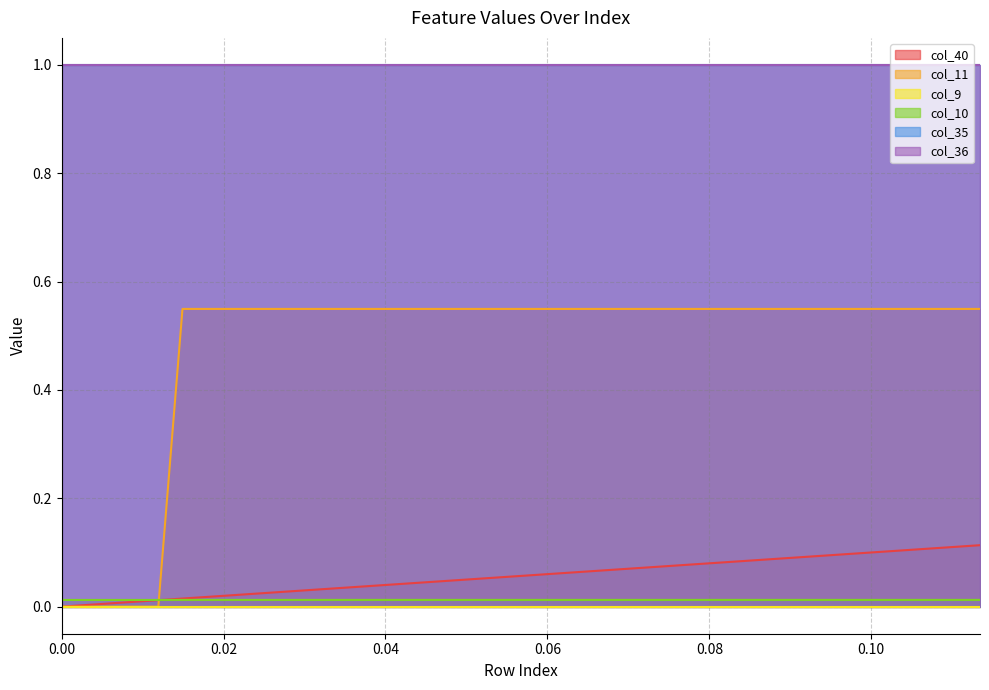

How many values in col_11 are above zero?

34